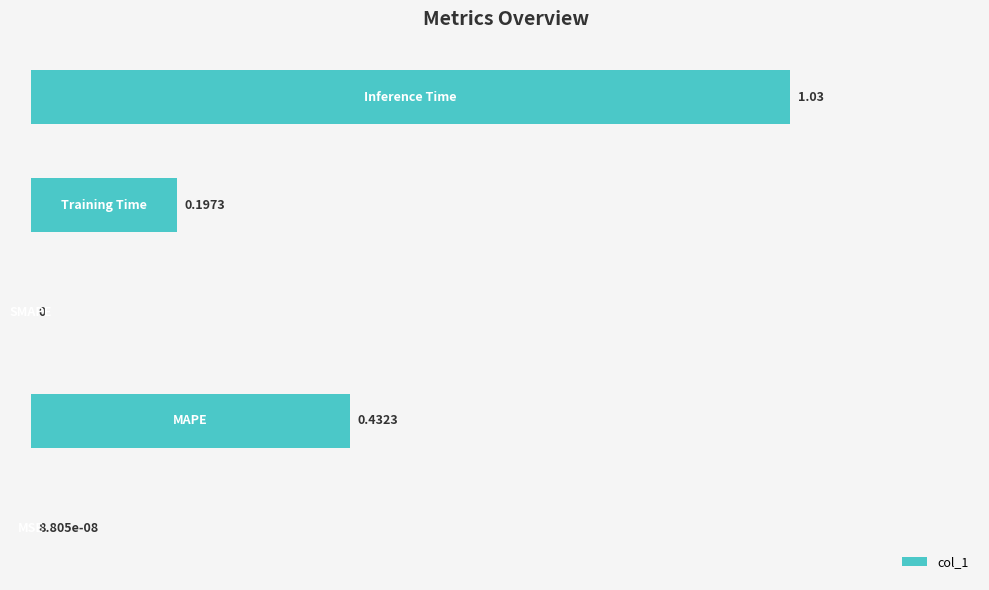

What is the sum of all values?

1.7